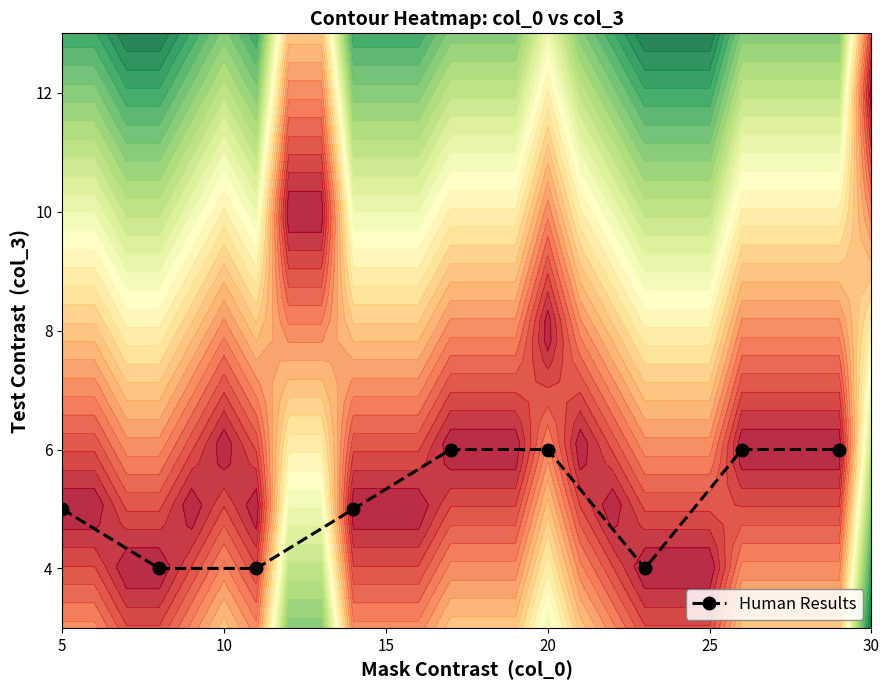

What is the smallest value displayed?

4